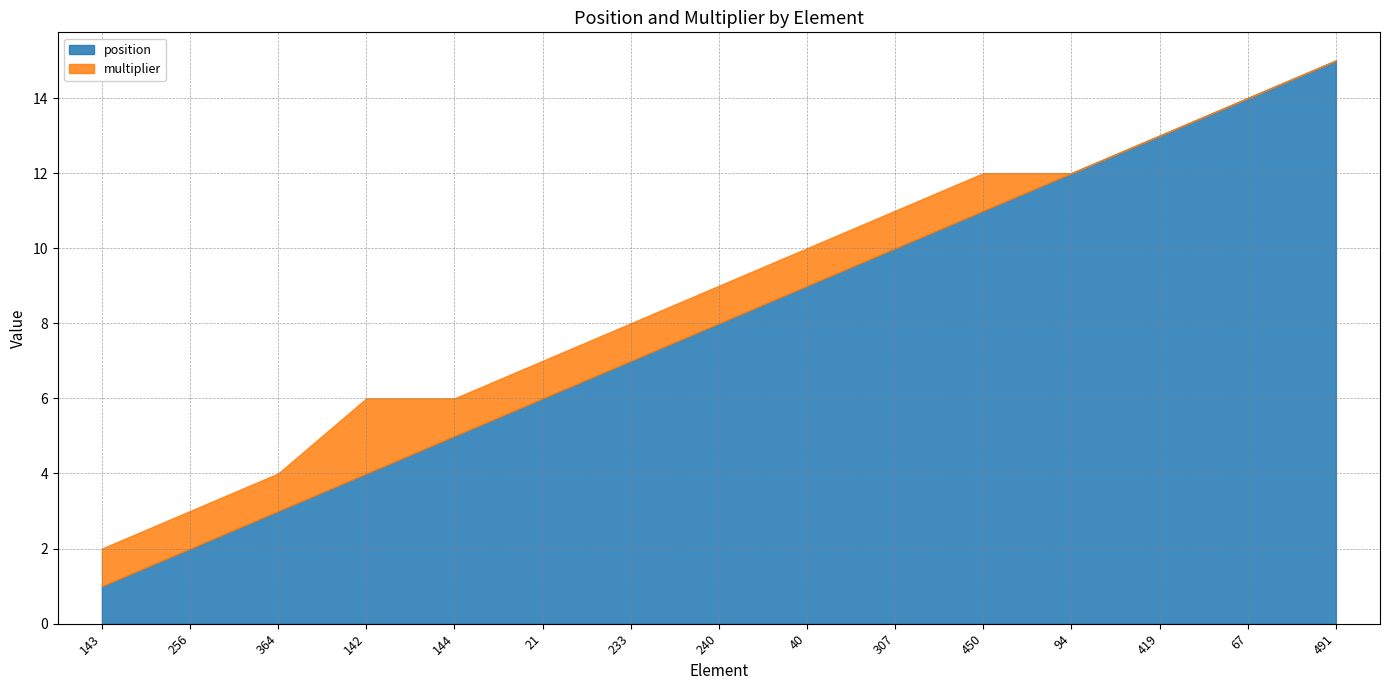

Reading left to right, transcribe all the data shown in this chart.

position: 1	2	3	4	5	6	7	8	9	10	11	12	13	14	15
multiplier: 1	1	1	2	1	1	1	1	1	1	1	0	0	0	0